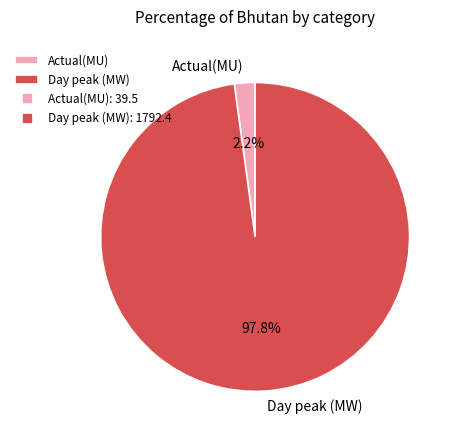

What is the majority slice?

Day peak (MW)